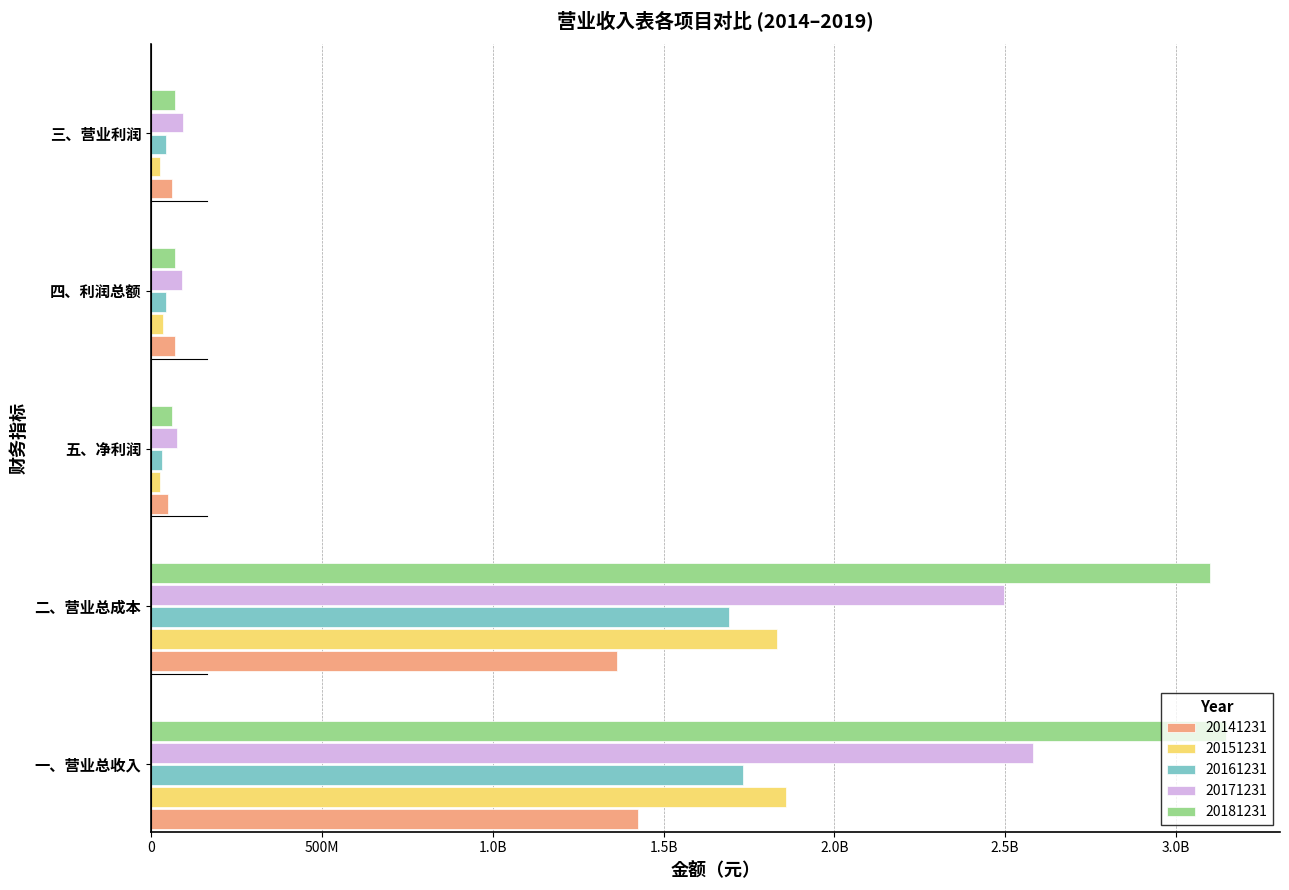

Reading right to left, transcribe all the data shown in this chart.

20141231: 三、营业利润=60274386.7	四、利润总额=71487104.8	五、净利润=50970784.6	二、营业总成本=1364321580.3	一、营业总收入=1424595967.0
20151231: 三、营业利润=26562465.0	四、利润总额=34803235.4	五、净利润=25721336.9	二、营业总成本=1832196292.5	一、营业总收入=1858126553.6
20161231: 三、营业利润=42528123.9	四、利润总额=44166239.7	五、净利润=30969461.8	二、营业总成本=1690516883.5	一、营业总收入=1732032999.9
20171231: 三、营业利润=92682204.7	四、利润总额=91700158.8	五、净利润=75510459.4	二、营业总成本=2497310184.8	一、营业总收入=2582315413.7
20181231: 三、营业利润=68775084.2	四、利润总额=70497711.9	五、净利润=61147248.2	二、营业总成本=3100047359.0	一、营业总收入=3147127036.1